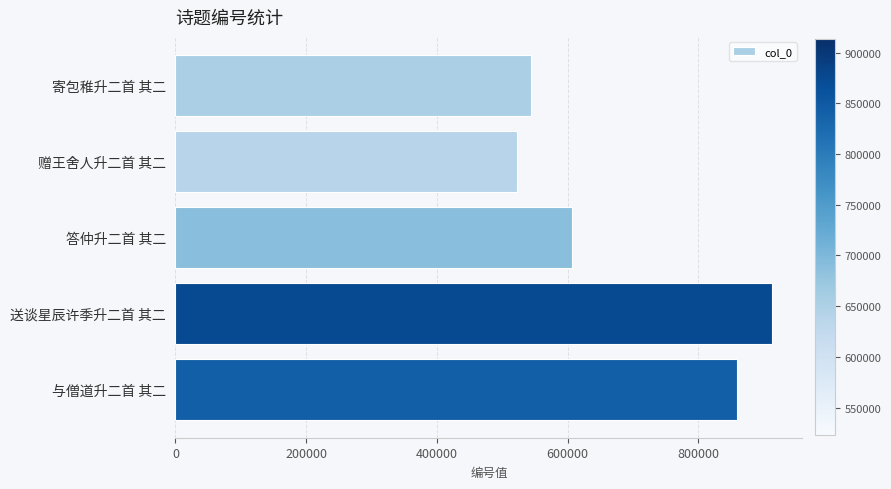

Where is the data nearest to the value 717941?

答仲升二首 其二